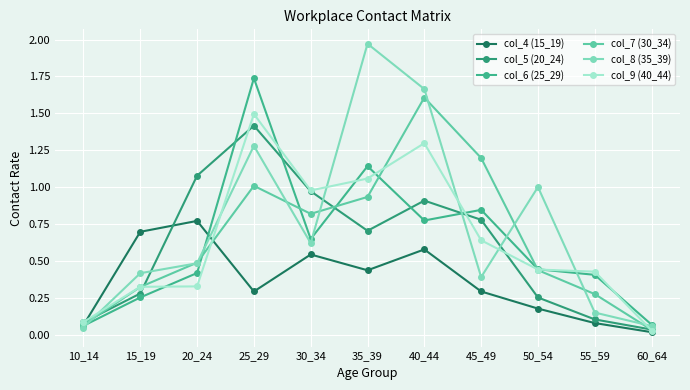

How many lines are shown in the chart?

6